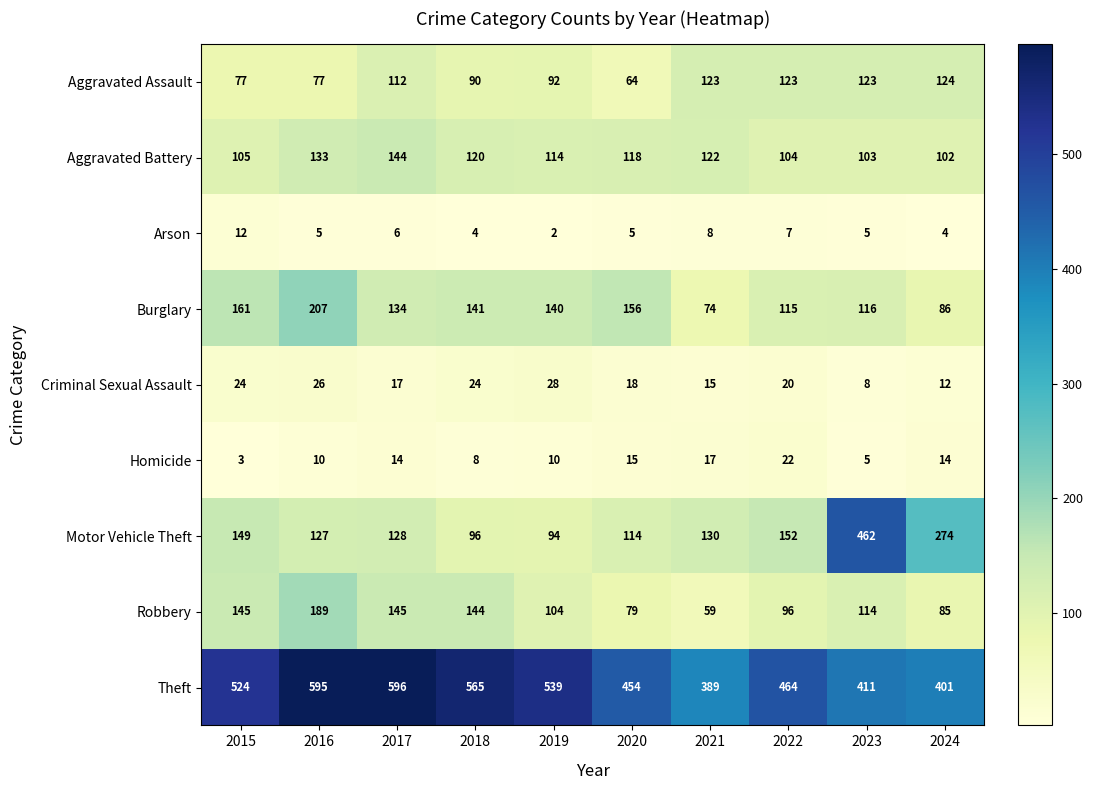

Which series has the widest spread of values?

Motor Vehicle Theft